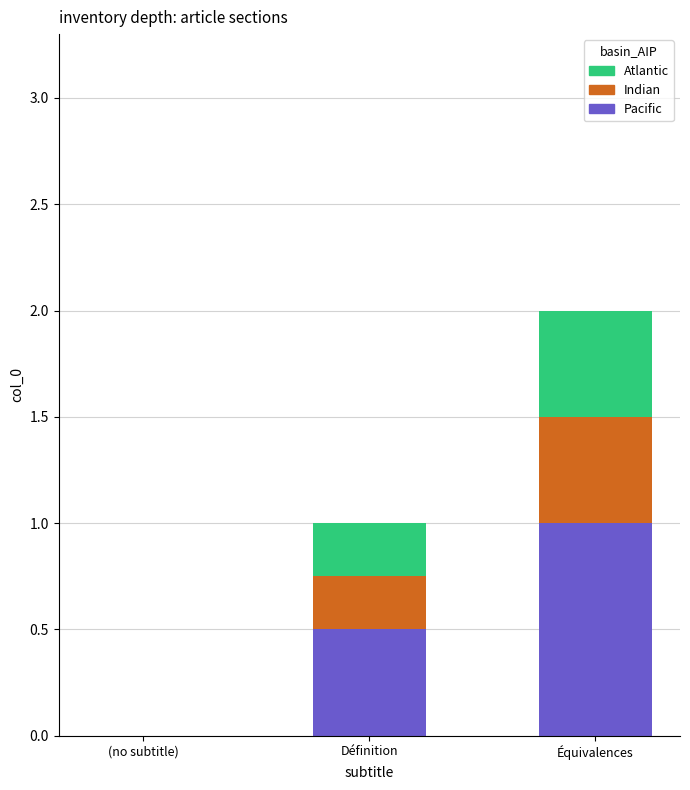

The Pacific series shows 1.0 at Équivalences. True or false?

True